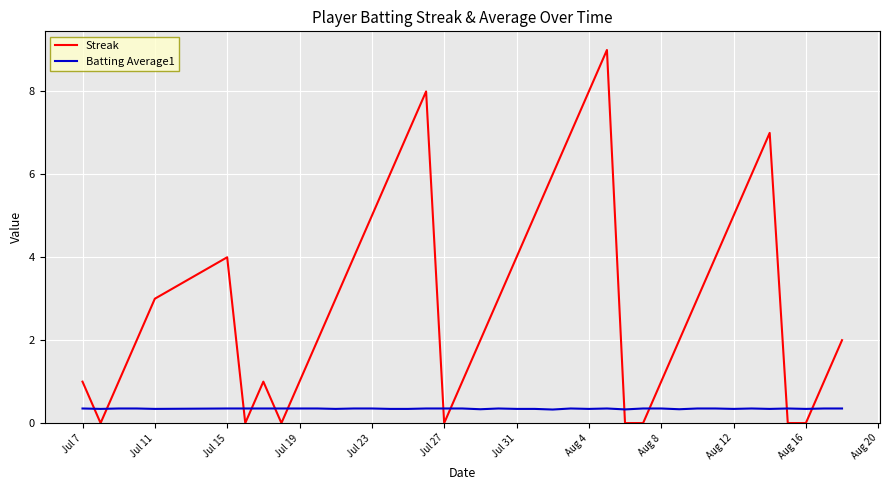

Which series has the largest total across all categories?

Streak